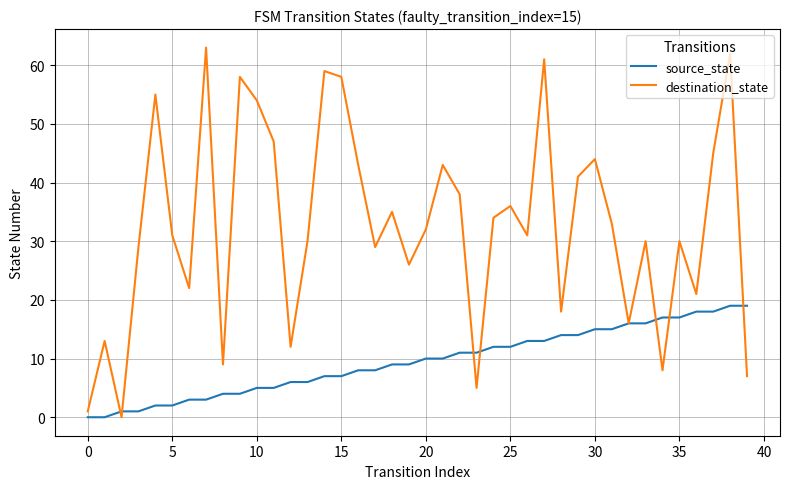

Which series has the largest range (max minus min)?

destination_state